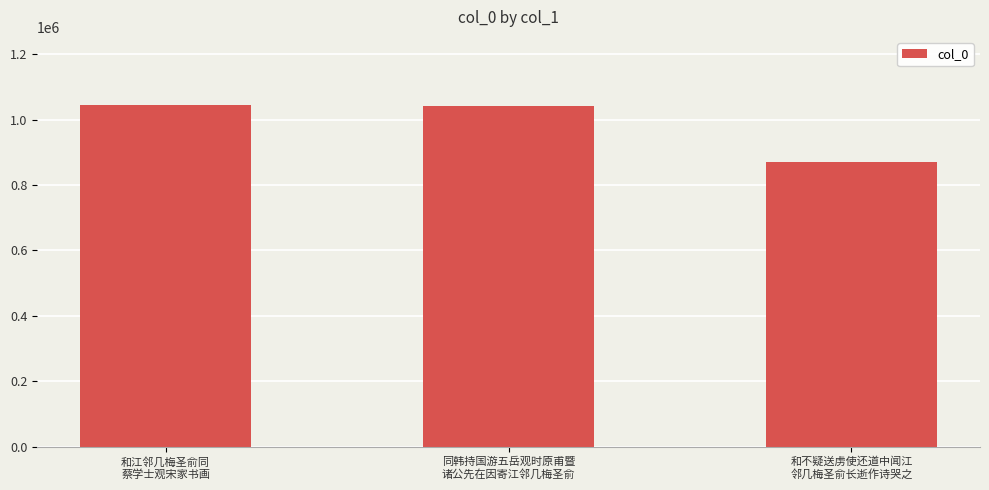

Are the bars horizontal?

No